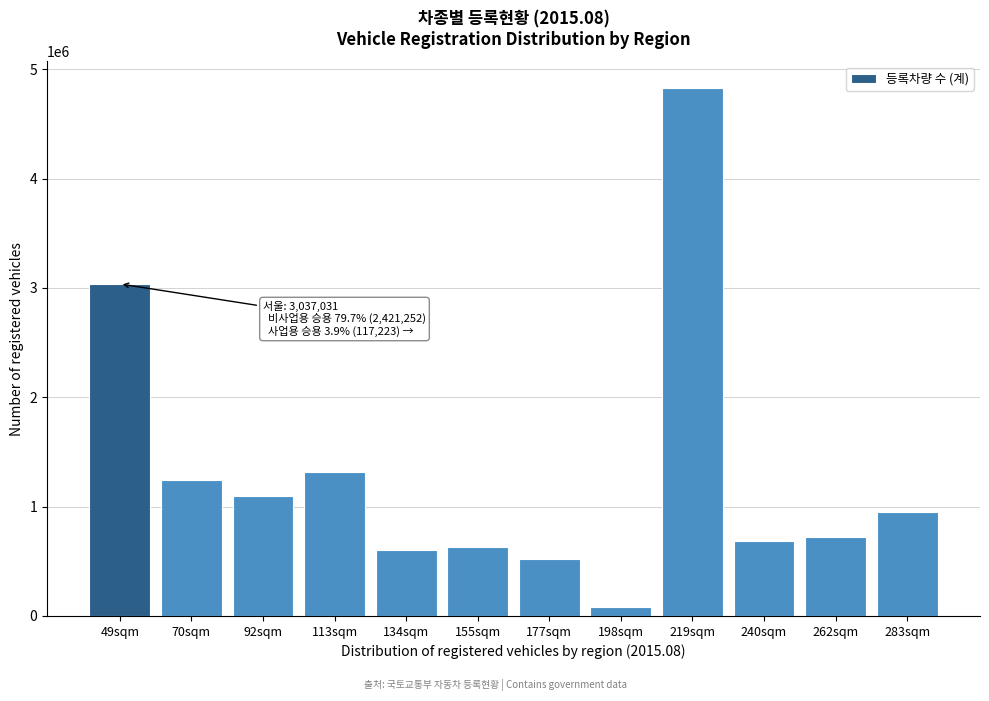

Reading left to right, transcribe all the data shown in this chart.

49sqm=3037031	70sqm=1241724	92sqm=1094000	113sqm=1317376	134sqm=604551	155sqm=627913	177sqm=518019	198sqm=84940	219sqm=4830126	240sqm=685551	262sqm=720134	283sqm=954407